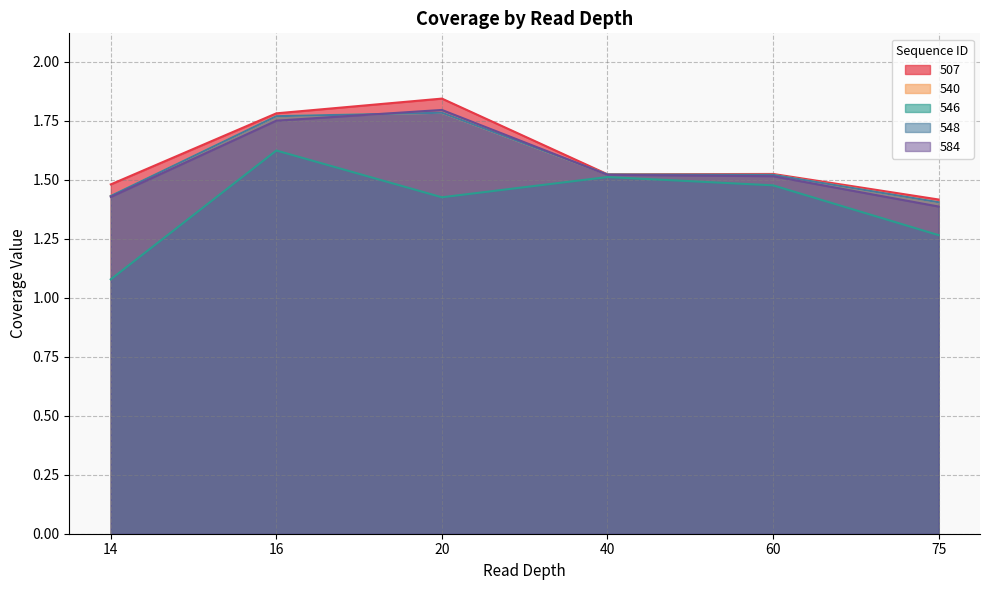

What is the average value of the 546 series?

1.4